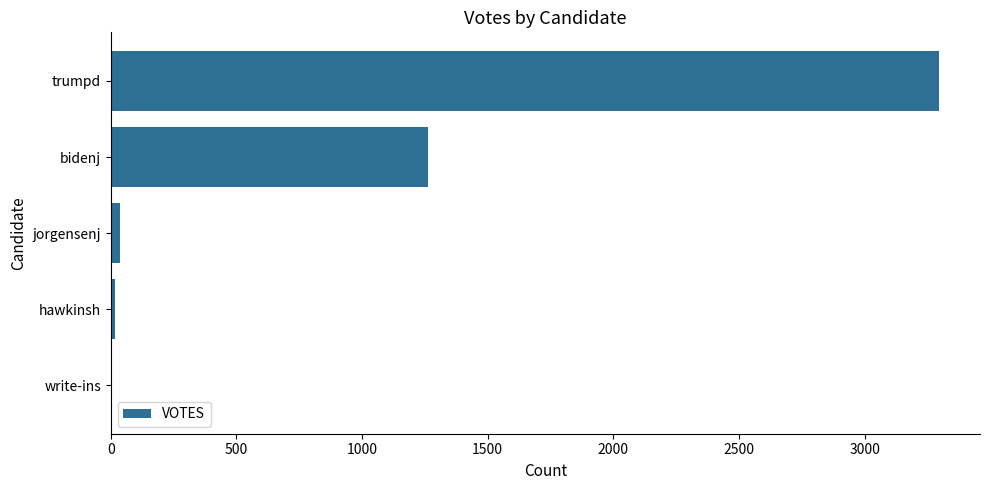

Reading top to bottom, extract all data points from this chart.

trumpd=3294	bidenj=1264	jorgensenj=35	hawkinsh=17	write-ins=0